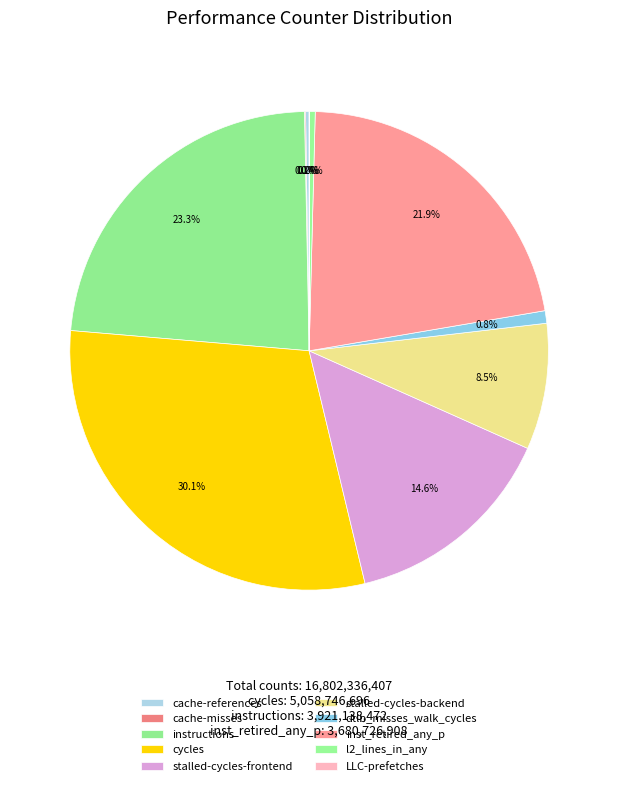

Is there a majority slice in this chart?

No